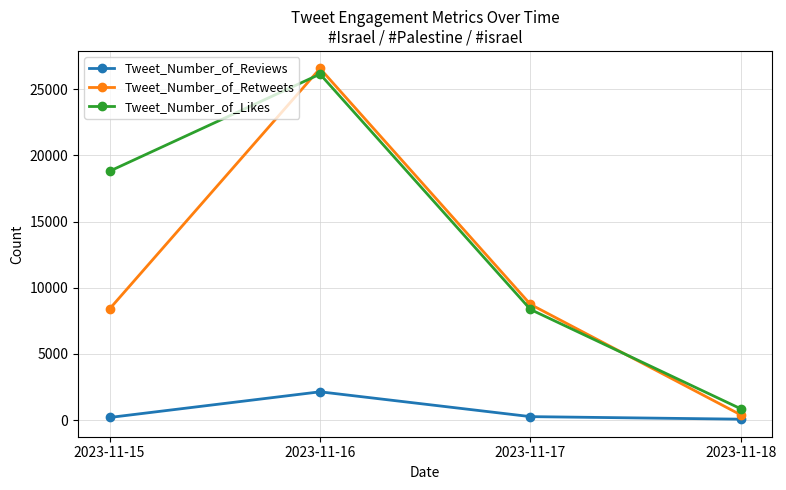

What is the sum of all Tweet_Number_of_Likes values?

54143